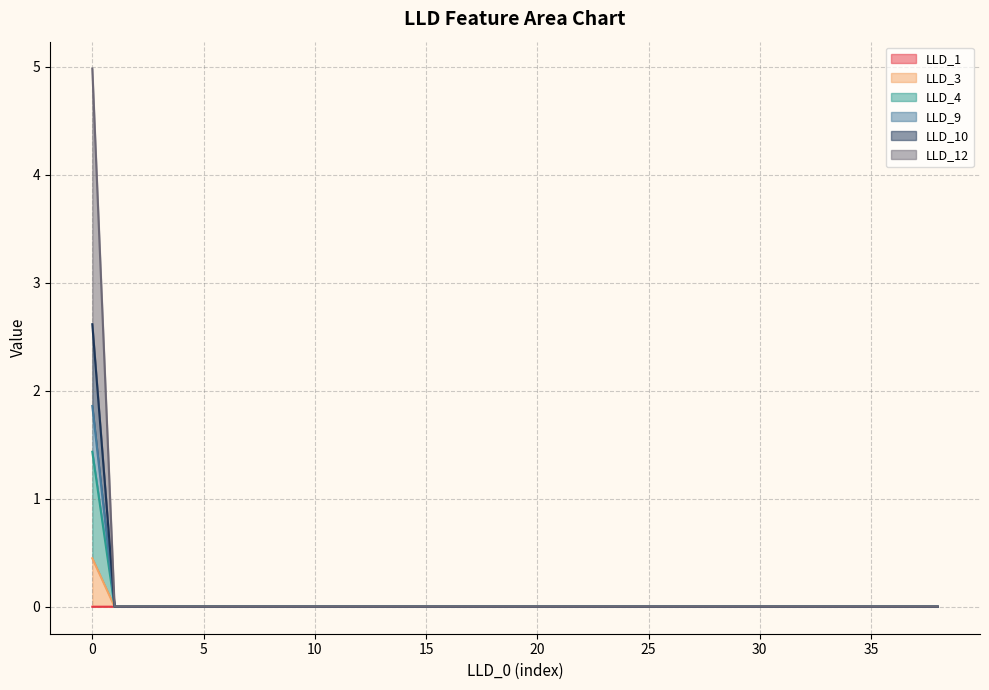

Where is LLD_12 nearest to the value 0?

1